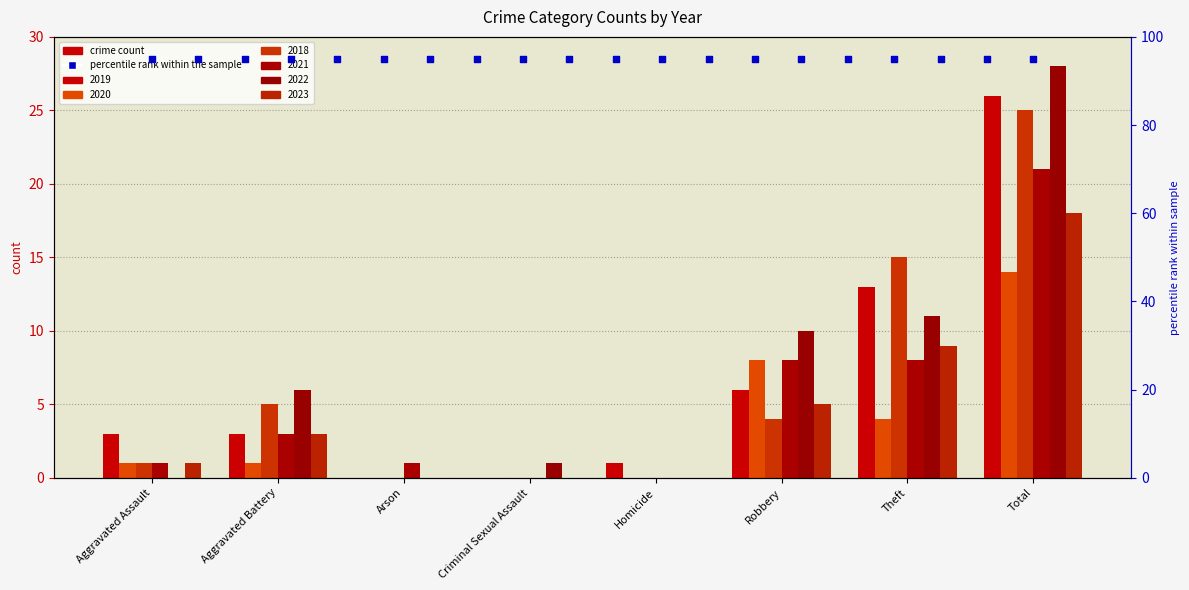

Is the value of 2022 at Total greater than the value of 2019 at Total?

Yes